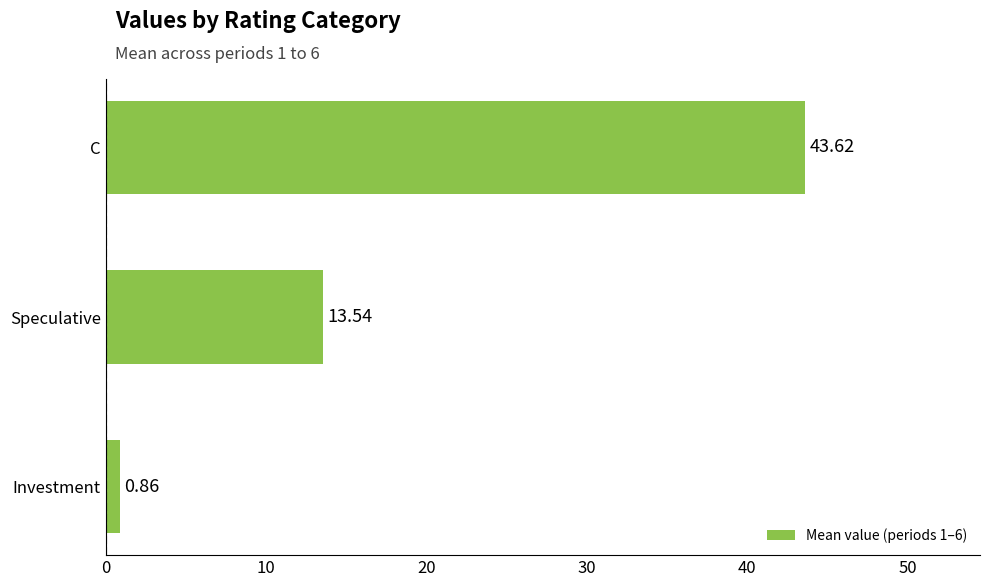

Where is the data nearest to the value 22?

Speculative